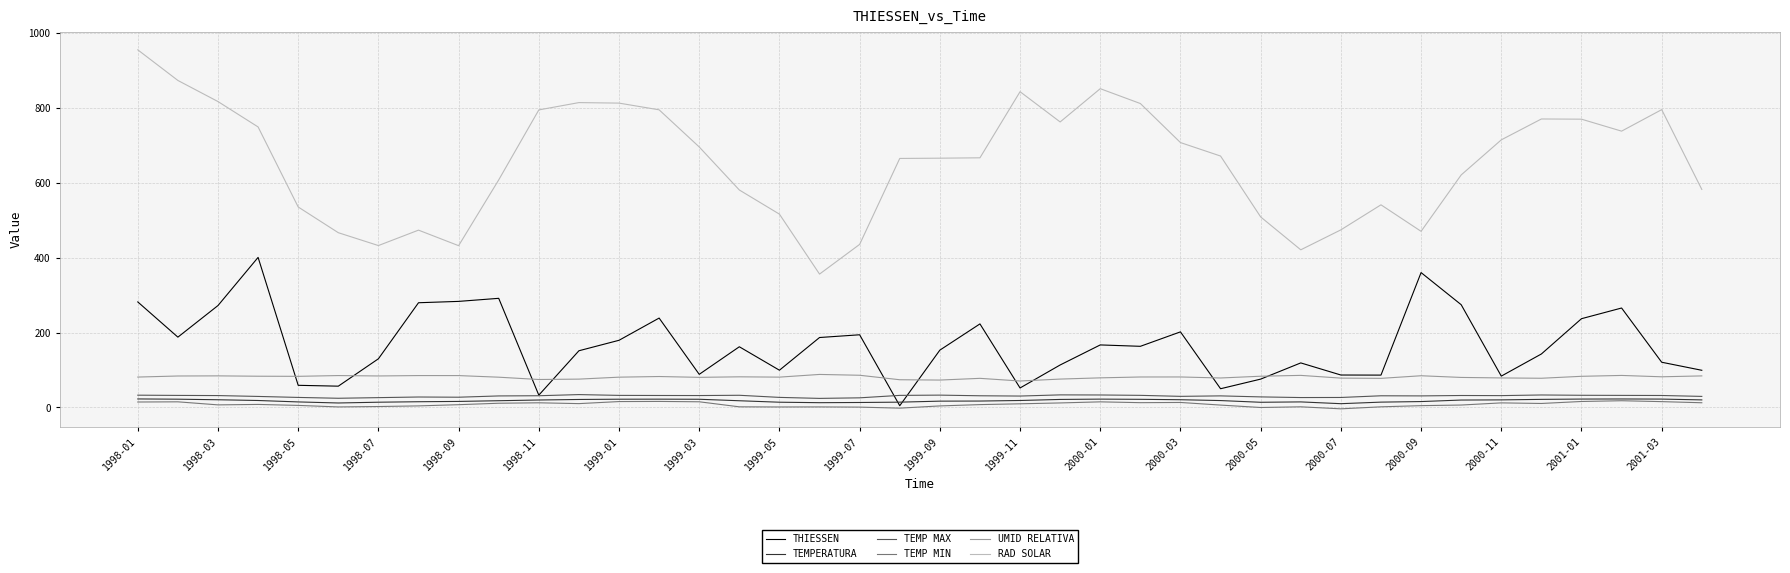

Which series has the largest total across all categories?

RAD SOLAR